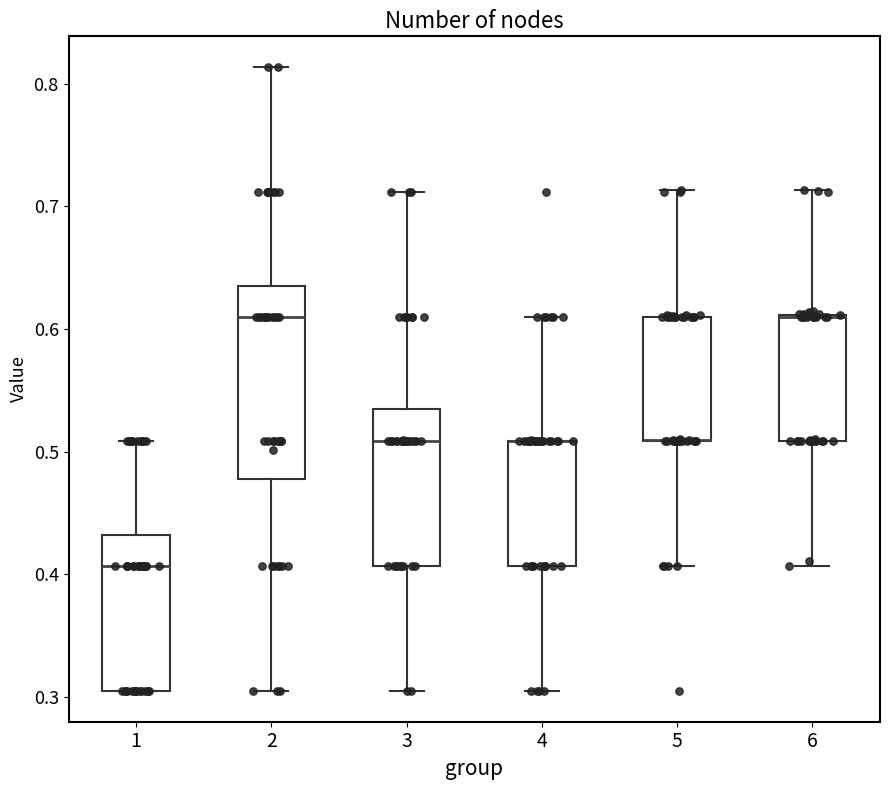

Where does the median line of the box at x = 2 sit on the y-axis? The values are not printed on the chart, so give them approximately, as read against the axis.

0.61